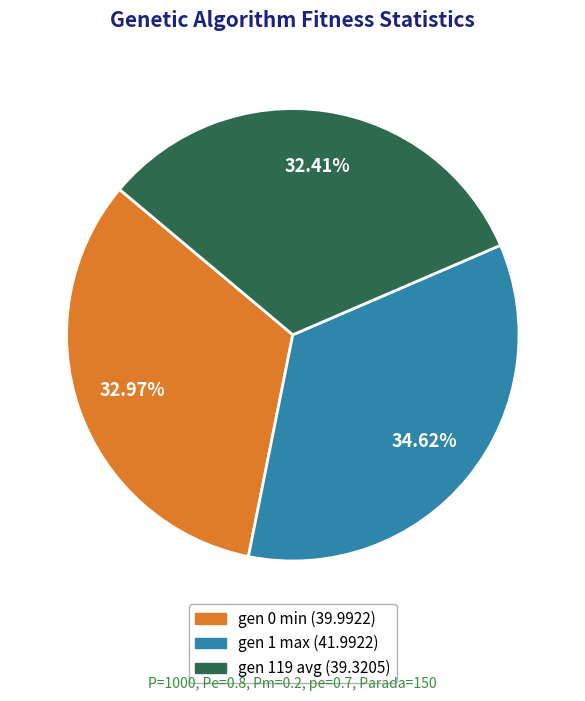

Does gen 119 avg account for over 50% of the chart?

No